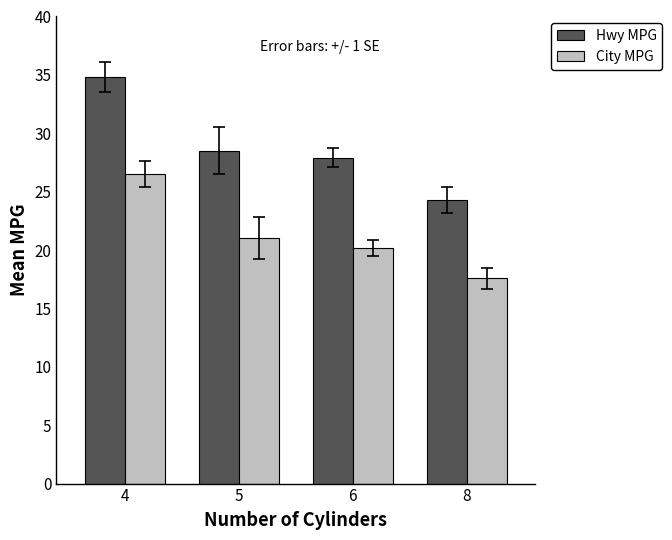

At which category does the chart reach its minimum across all series?

8